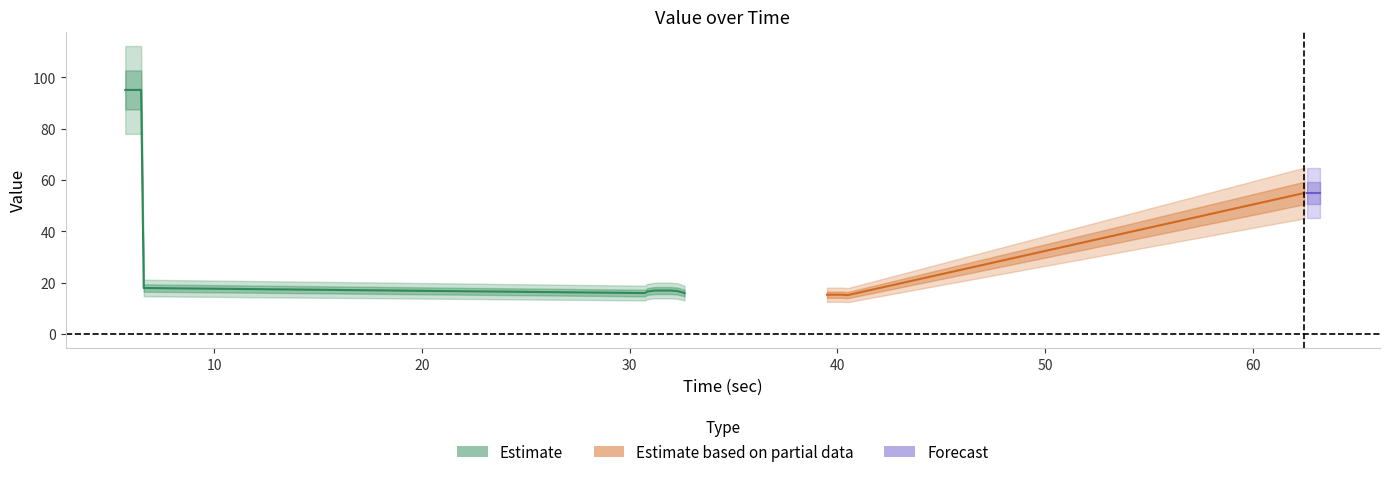

Which has a higher value, 33 or 36?

33